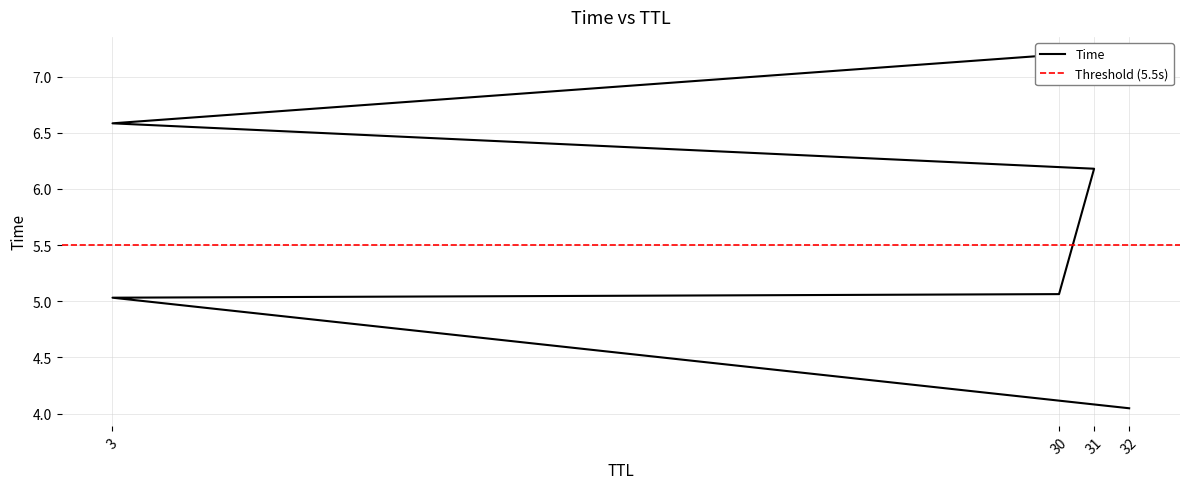

Rank the categories by value from lowest to highest.

32, 3, 30, 31, 3, 30